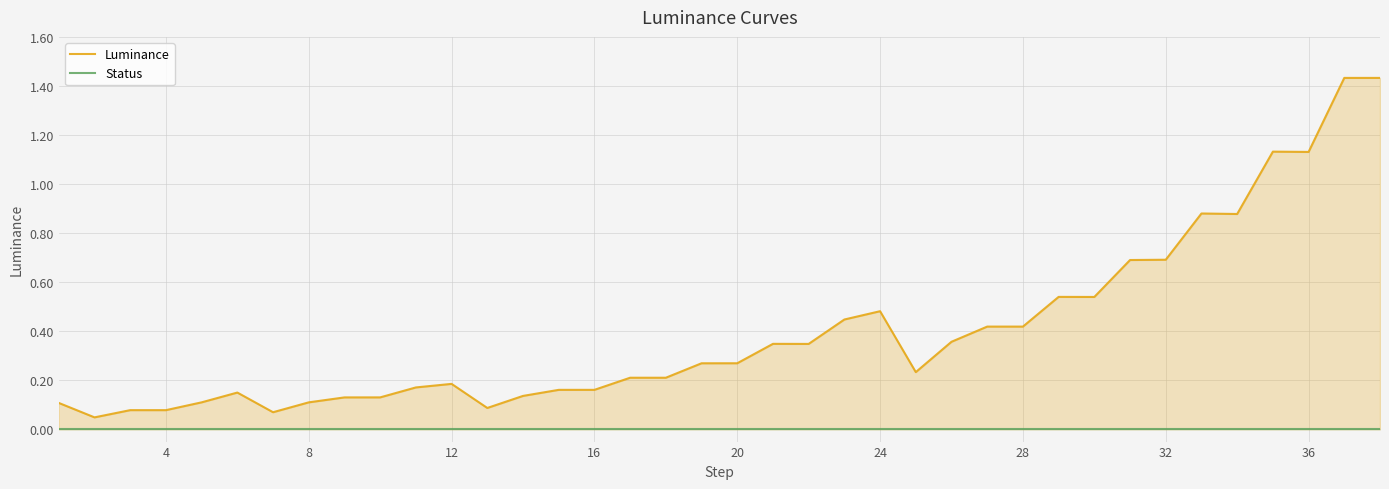

Reading left to right, what are all the values shown in this chart?

Luminance: 0.1	0.0	0.1	0.1	0.1	0.1	0.1	0.1	0.1	0.1	0.2	0.2	0.1	0.1	0.2	0.2	0.2	0.2	0.3	0.3	0.3	0.3	0.4	0.5	0.2	0.4	0.4	0.4	0.5	0.5	0.7	0.7	0.9	0.9	1.1	1.1	1.4	1.4
Status: 0.0	0.0	0.0	0.0	0.0	0.0	0.0	0.0	0.0	0.0	0.0	0.0	0.0	0.0	0.0	0.0	0.0	0.0	0.0	0.0	0.0	0.0	0.0	0.0	0.0	0.0	0.0	0.0	0.0	0.0	0.0	0.0	0.0	0.0	0.0	0.0	0.0	0.0